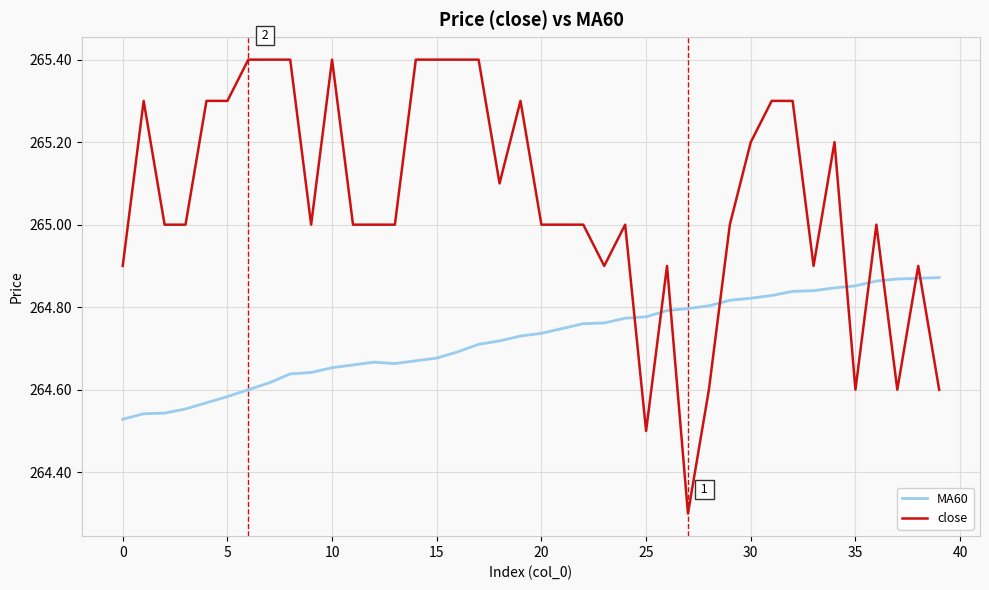

What is the maximum value shown in the chart?

265.4